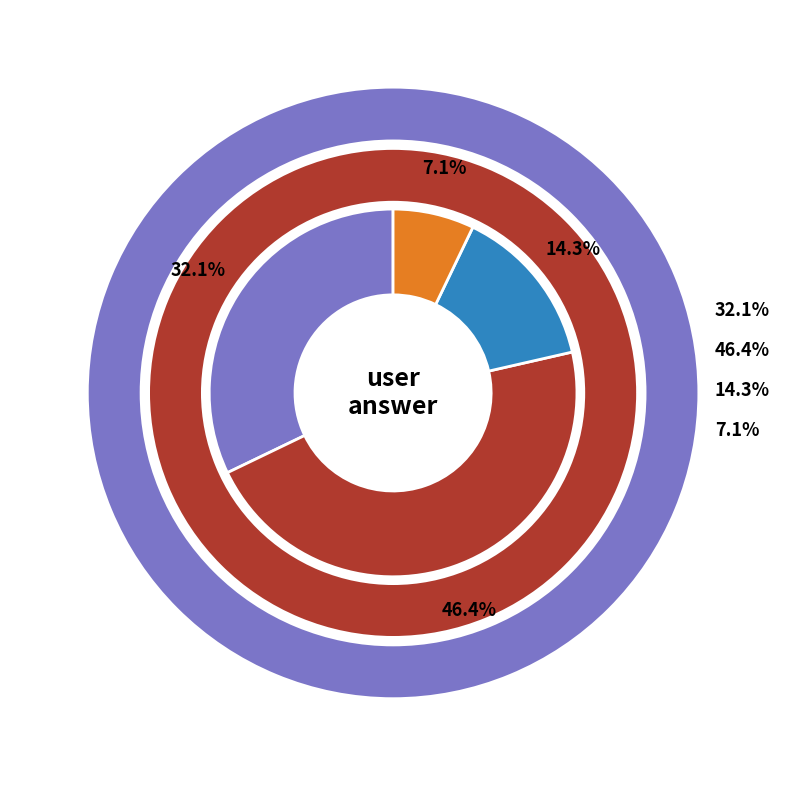

To the nearest percent, what is the difference between the d and c slice percentages?

7%